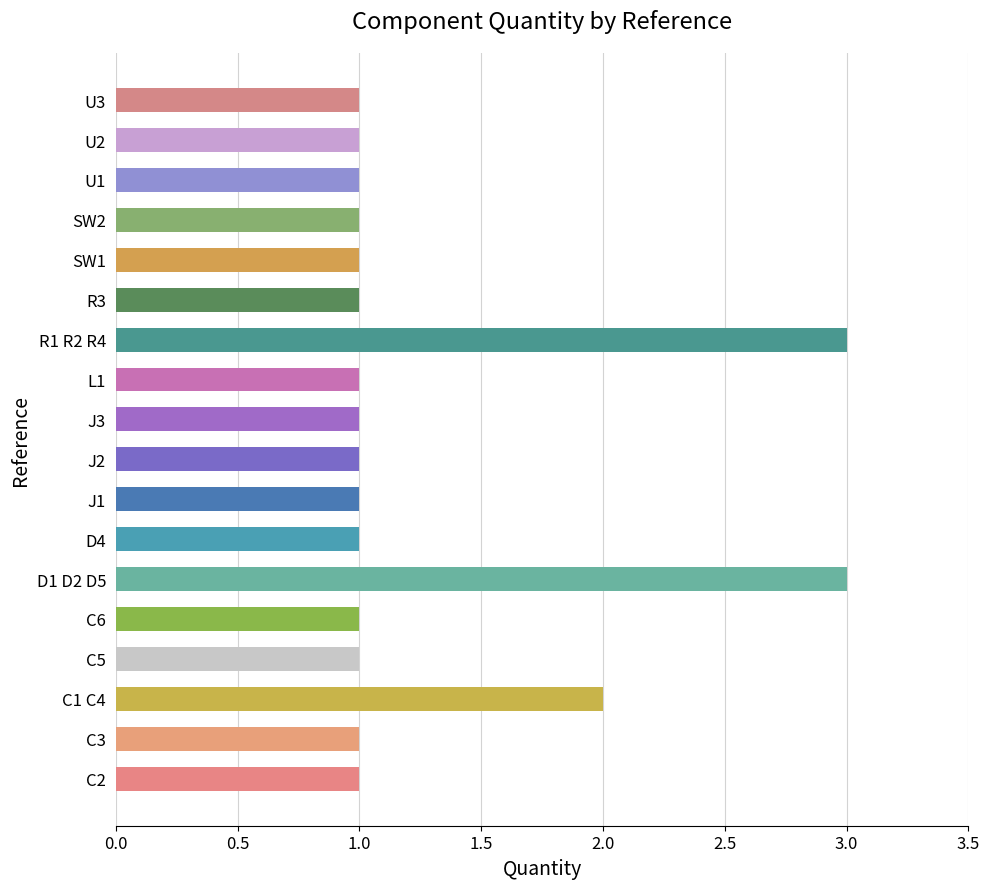

How many values exceed 1?

3